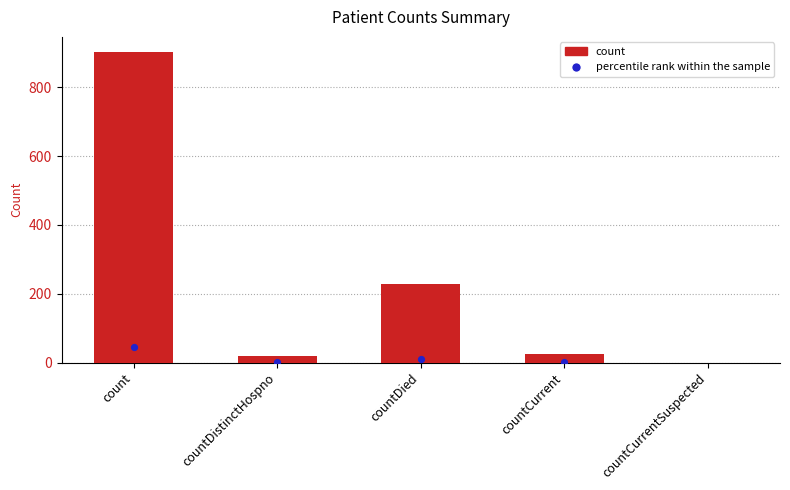

What is the change in value from count to countCurrent?

-876